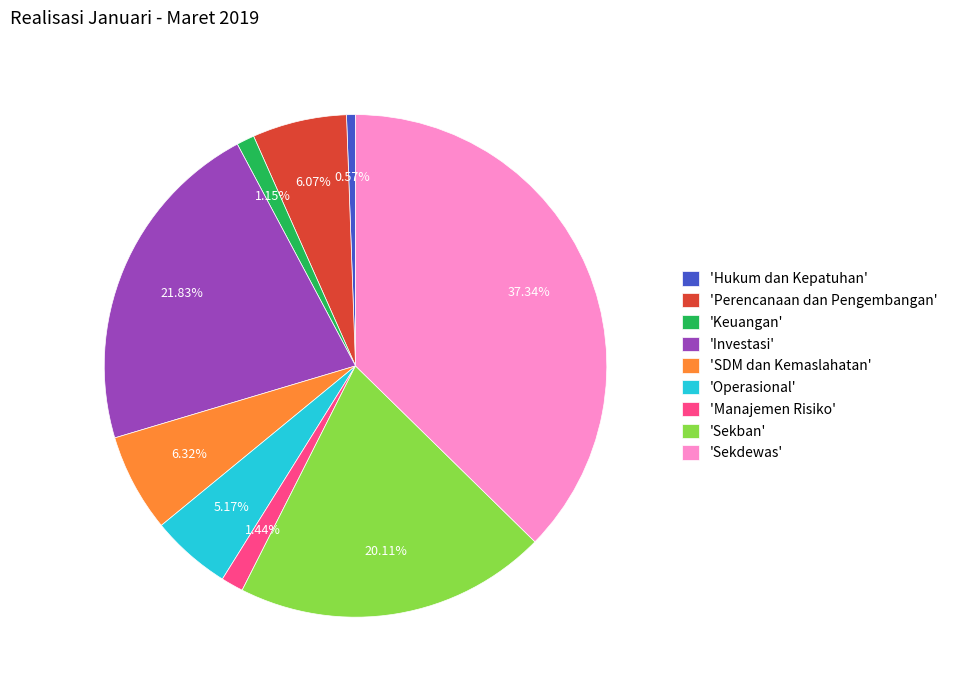

To the nearest percent, what is the average slice percentage?

11%